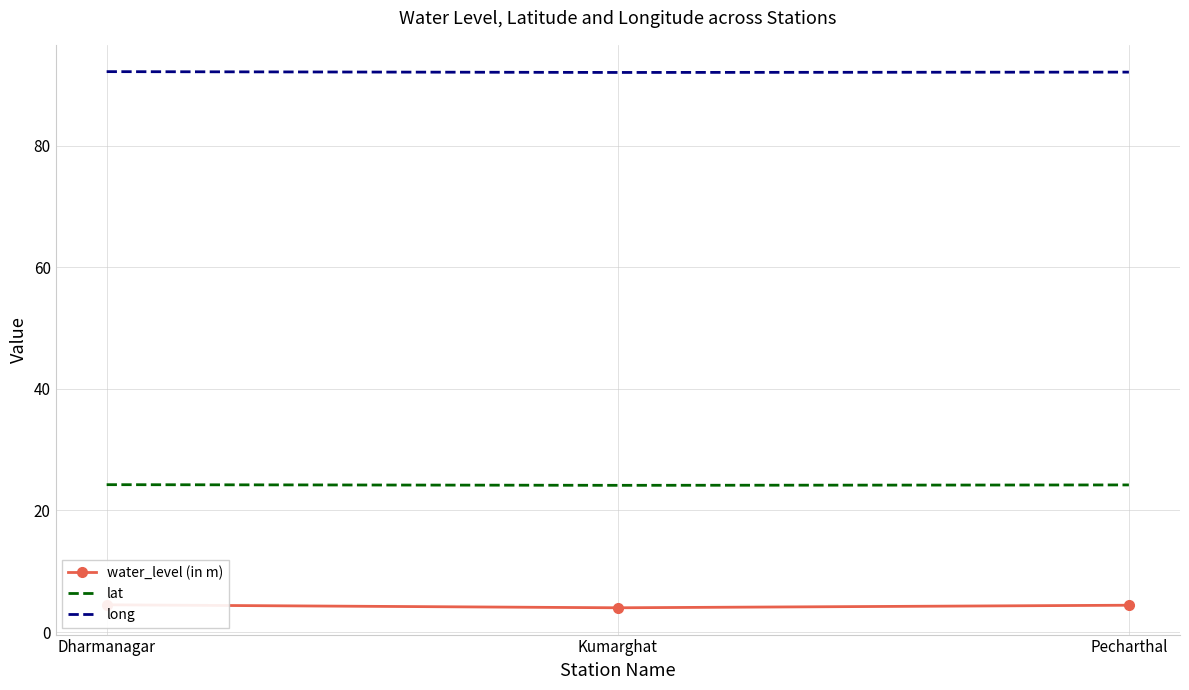

What is the sum of the water_level (in m) values at Dharmanagar and Kumarghat?

8.5